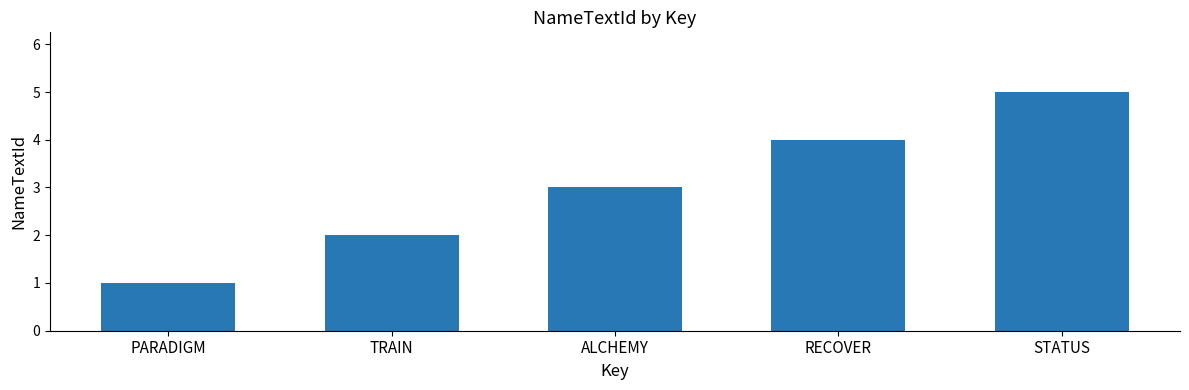

List the labels in order of value, smallest first.

PARADIGM, TRAIN, ALCHEMY, RECOVER, STATUS